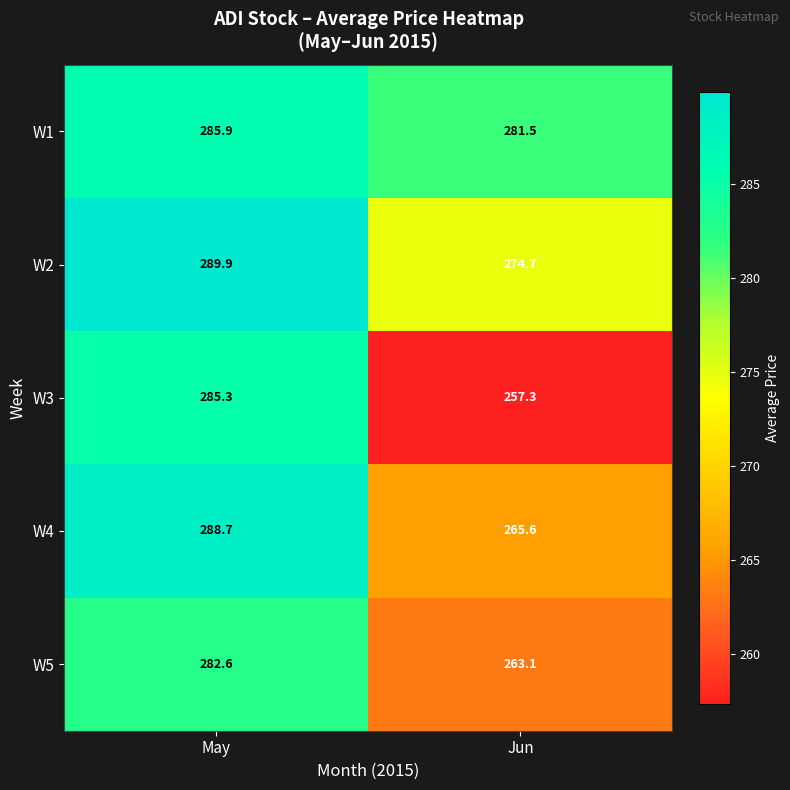

Which series has the widest spread of values?

W3